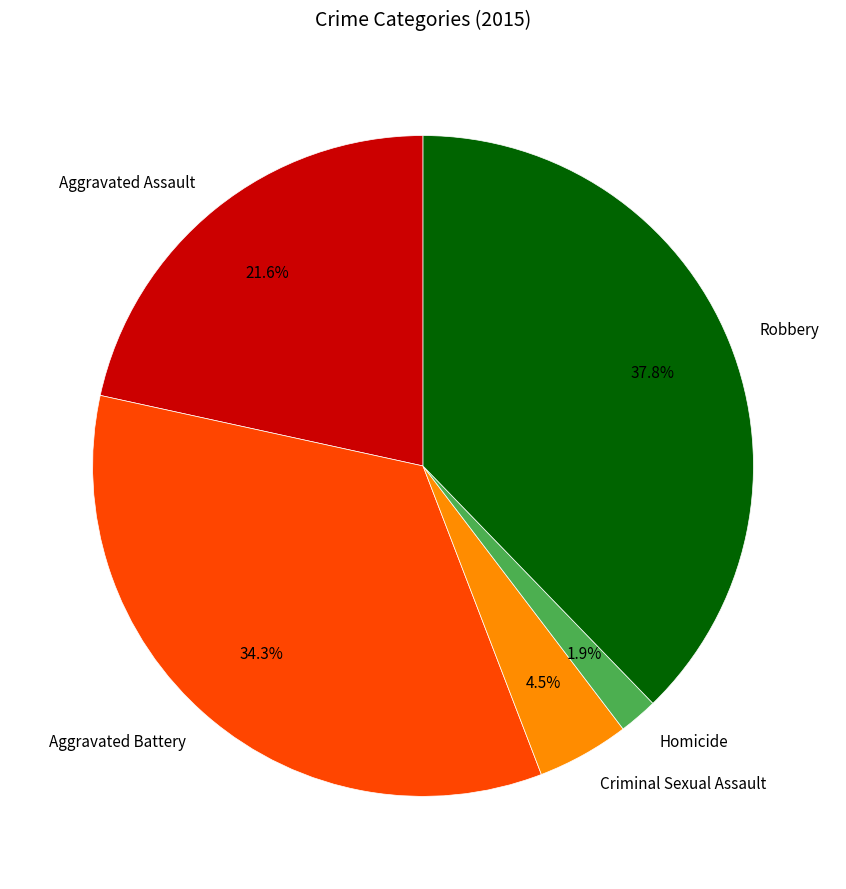

To the nearest percent, what portion does Aggravated Assault represent?

22%